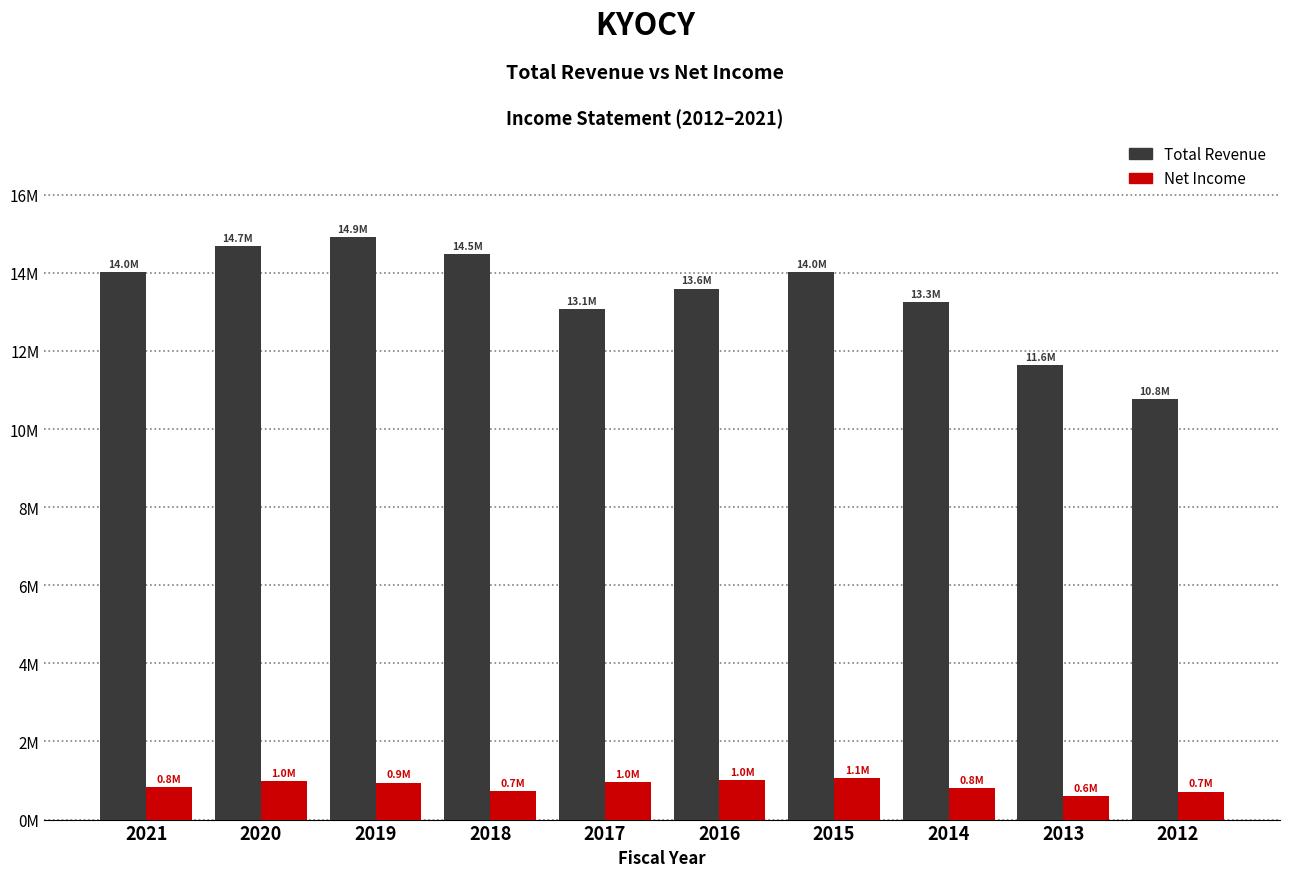

Are the bars horizontal?

No